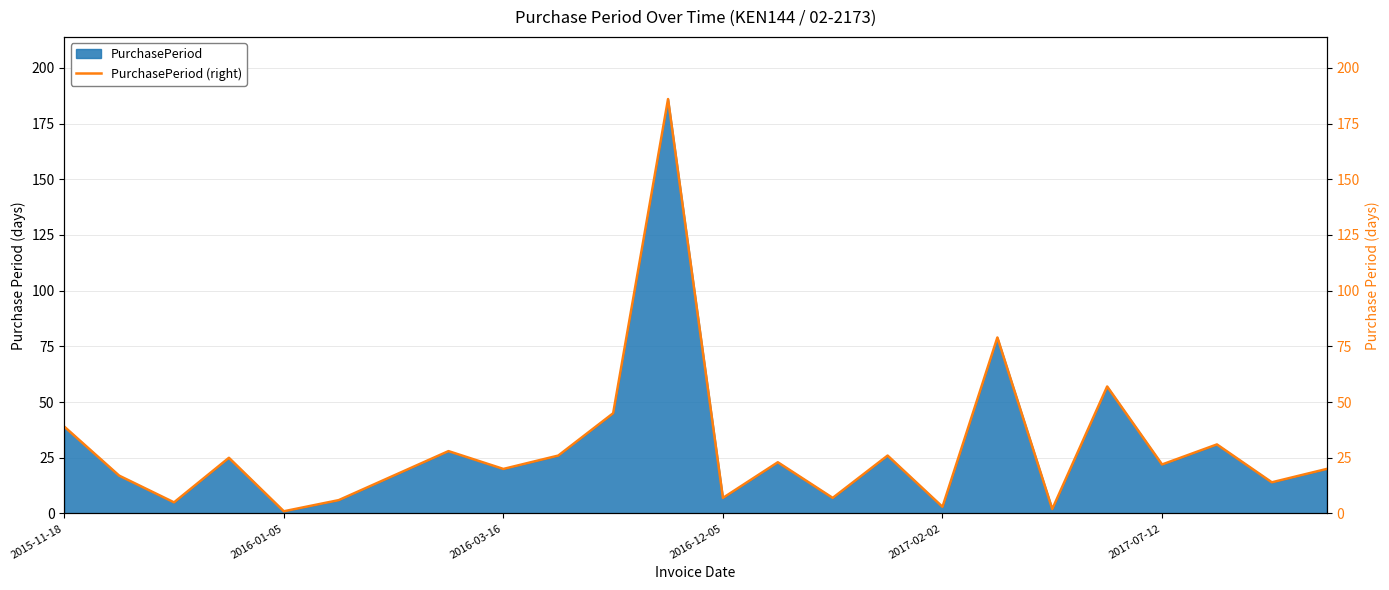

What is the highest value of the PurchasePeriod series?

186